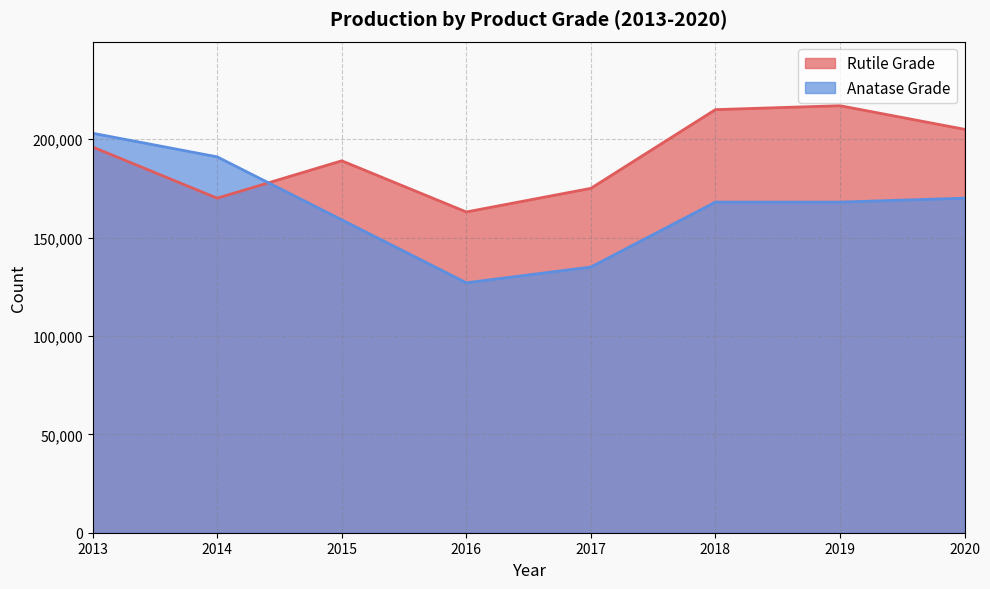

Is the value of Anatase Grade at 2013 greater than the value of Rutile Grade at 2013?

Yes